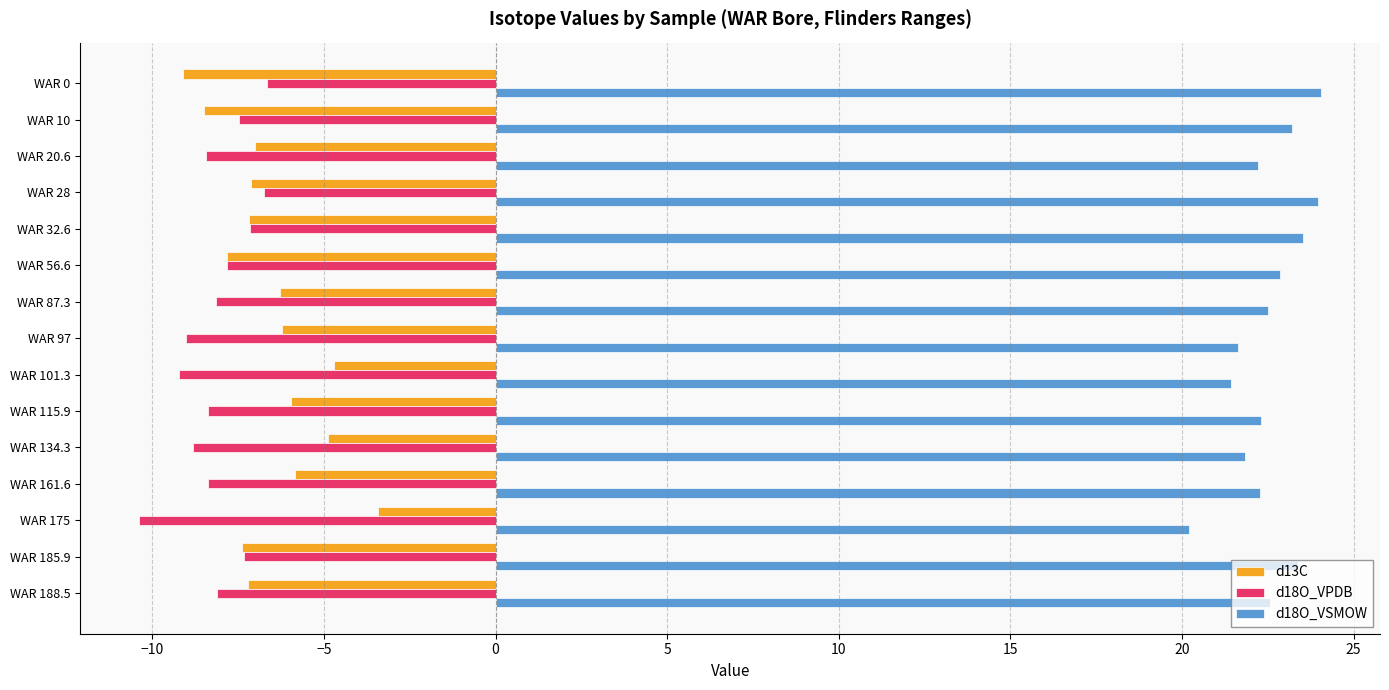

The value of d18O_VPDB at WAR 134.3 is -14.3. True or false?

False